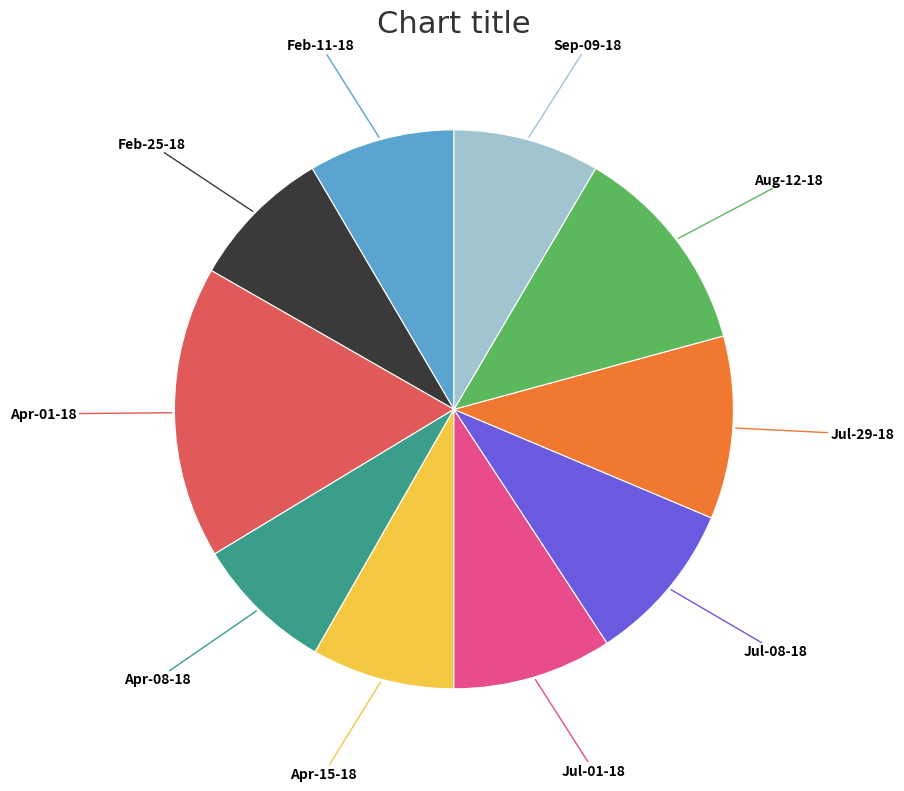

Is there a majority slice in this chart?

No